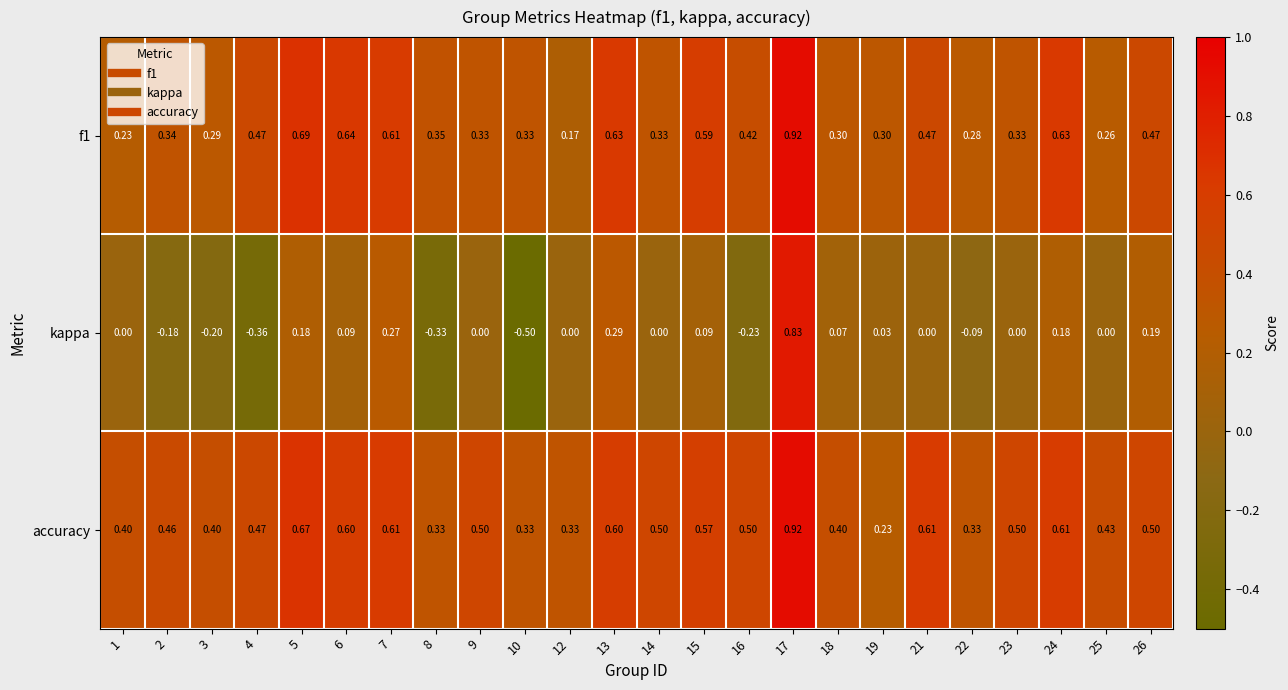

Which series has the largest total across all categories?

accuracy